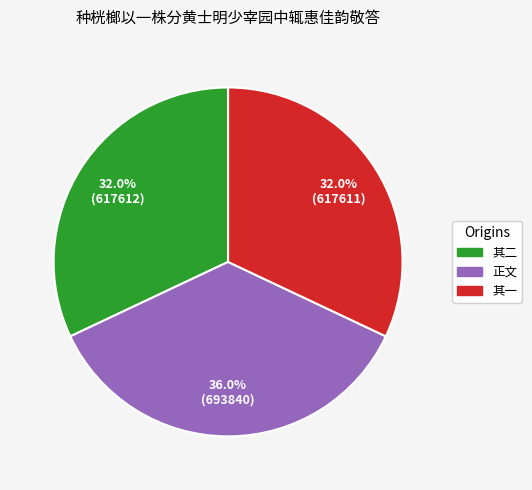

Combined, what portion of the pie is 其二 and 正文?

68.0%